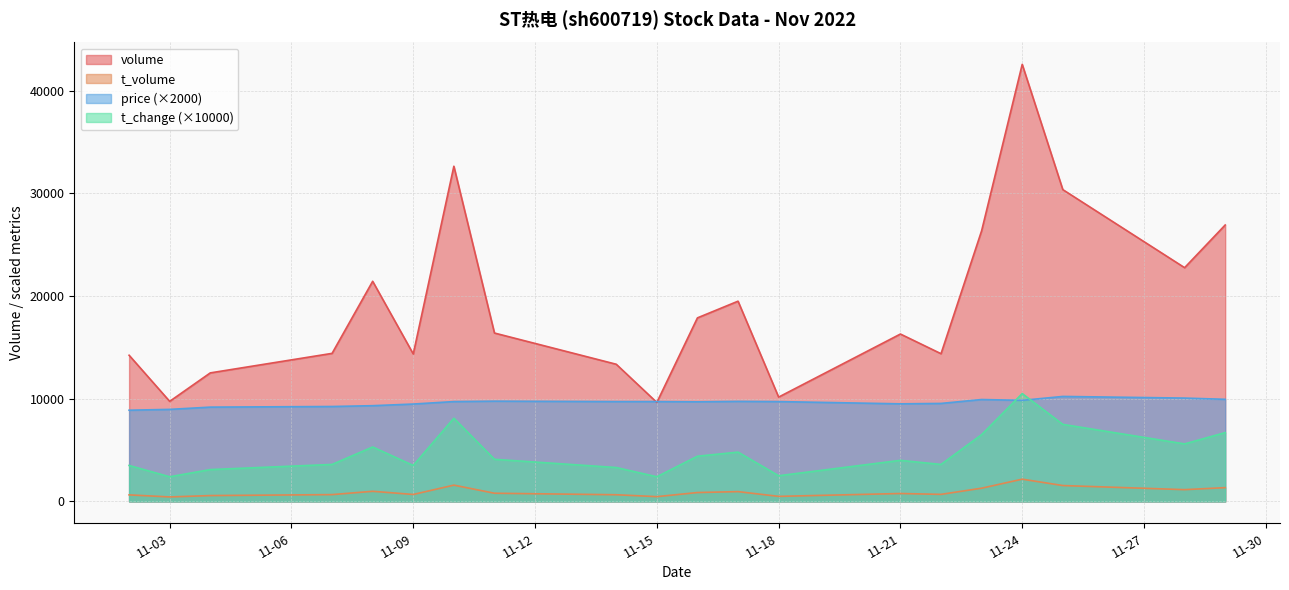

What is the average value of the t_change series?

4770.0